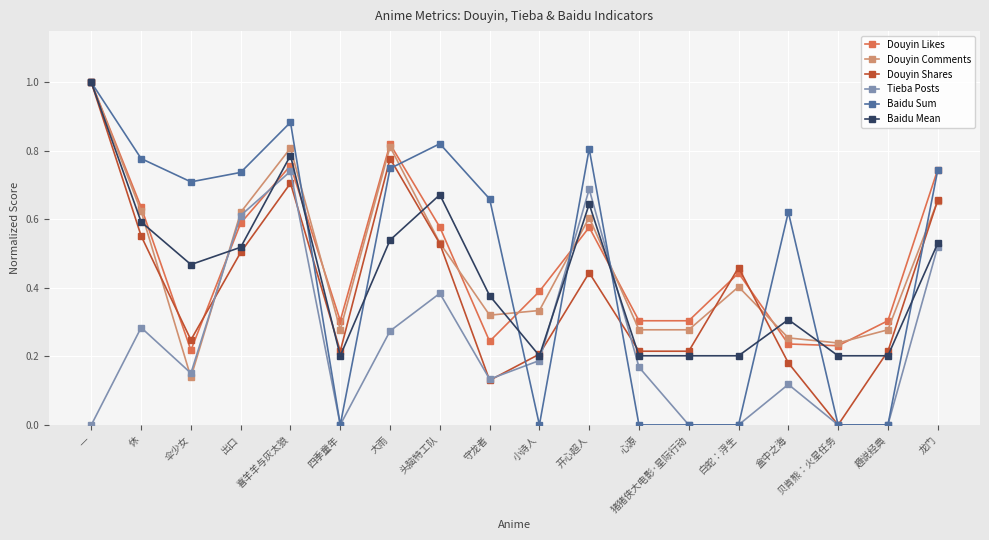

Where is the first local maximum for Douyin Likes?

喜羊羊与灰太狼